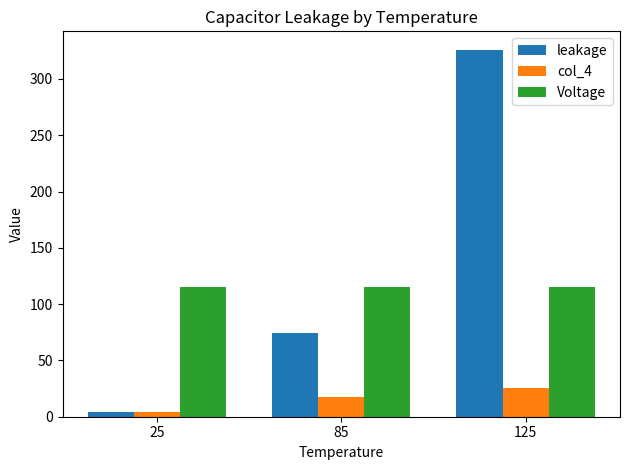

What is the difference between the maximum and minimum values in the col_4 series?

21.3